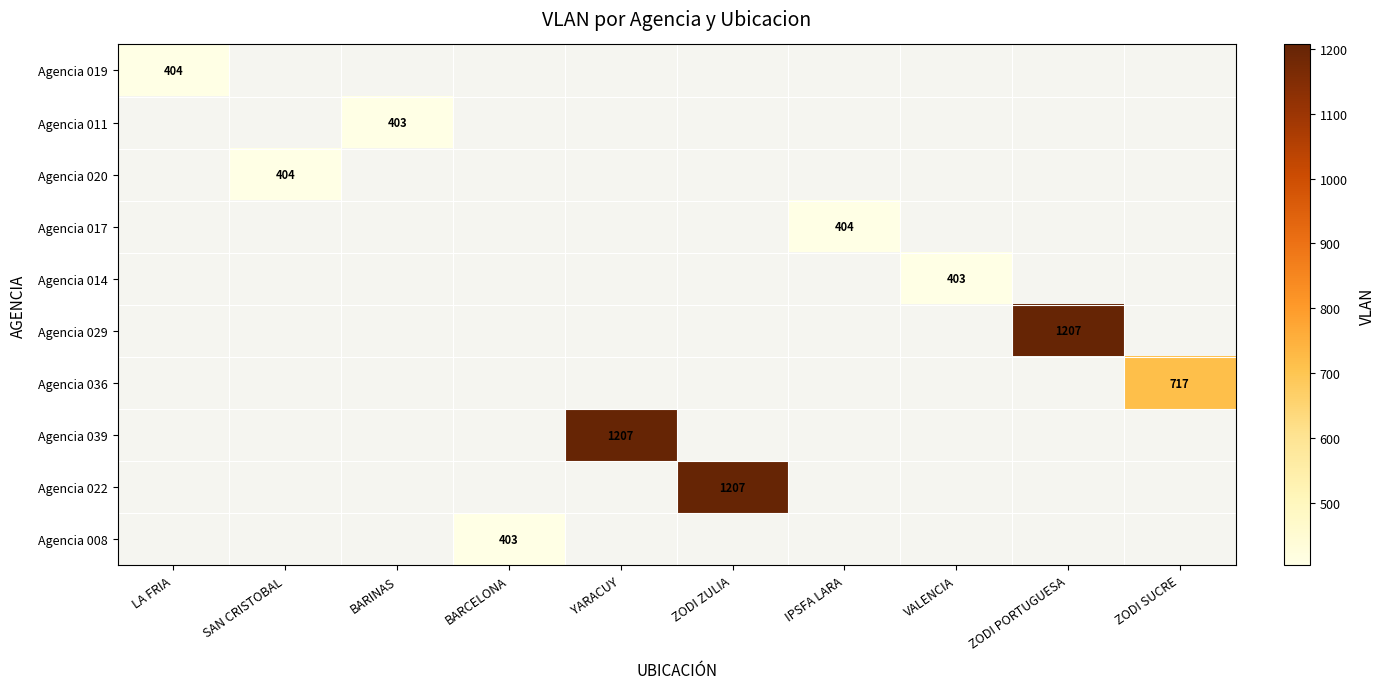

True or false: Agencia 036 has a value of 717 at ZODI SUCRE.

True